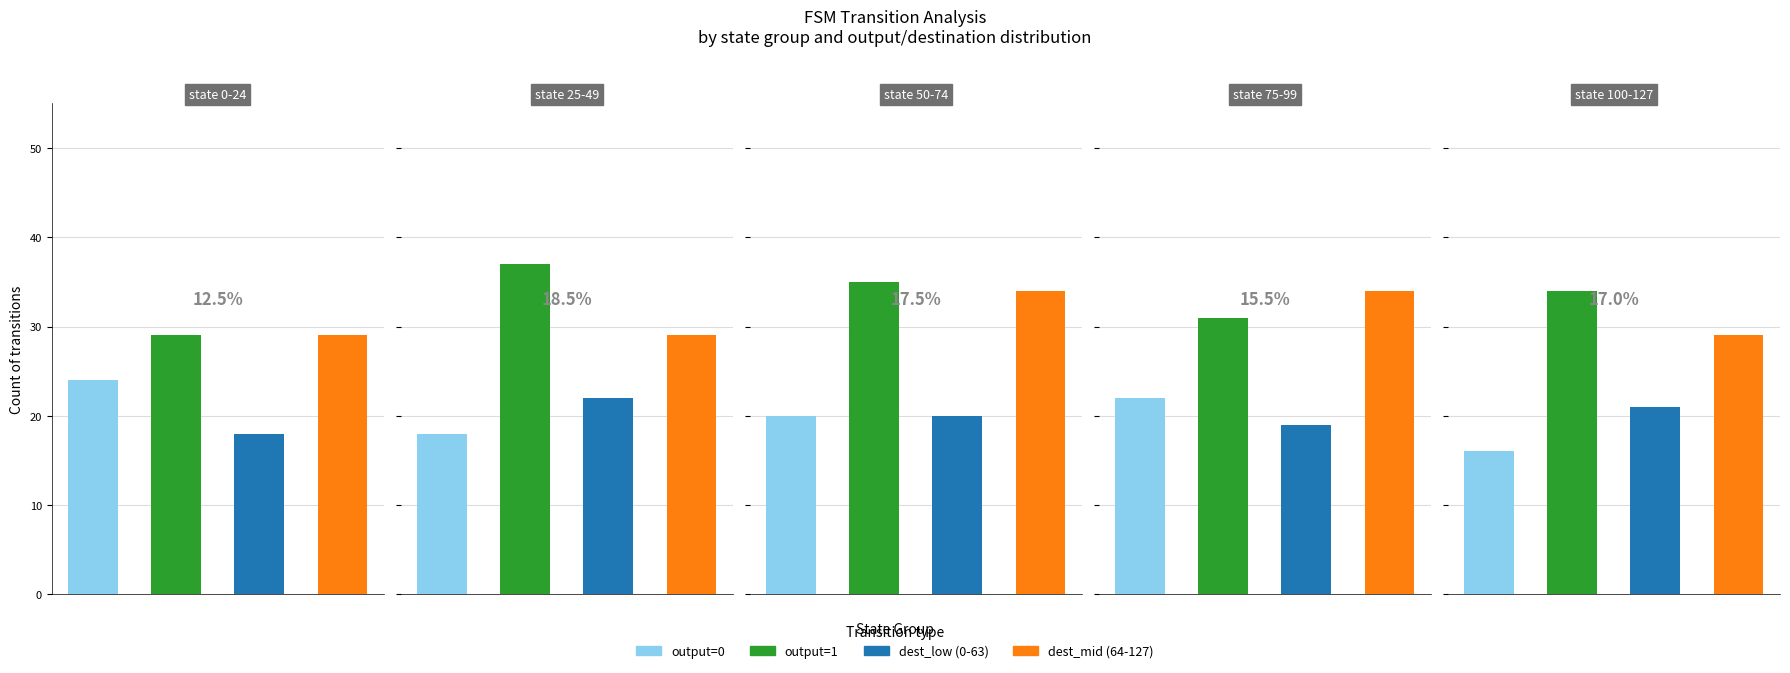

True or false: output=0 has a value of 24 at 0.

True